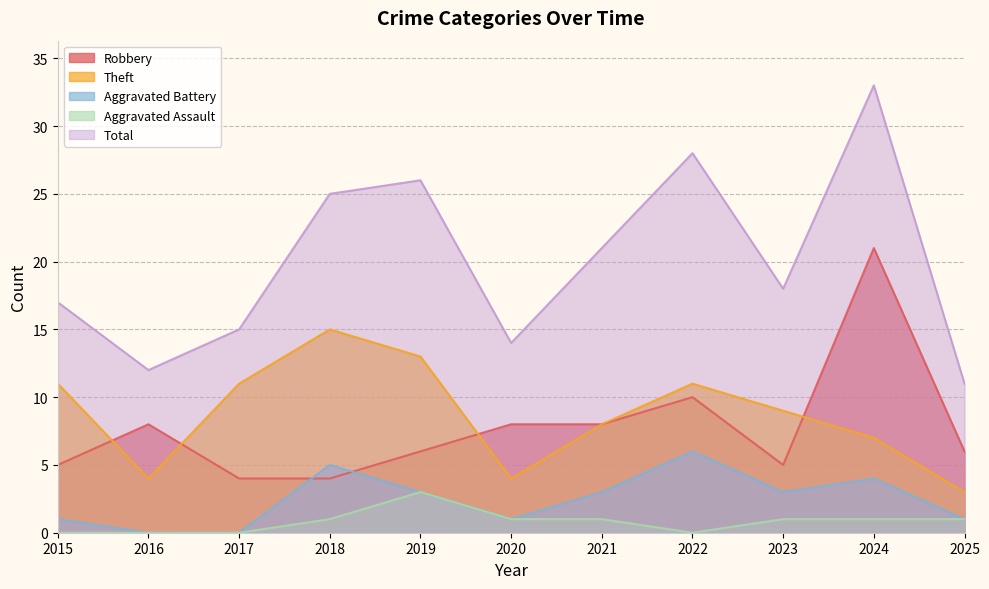

How many series are shown in this chart?

5